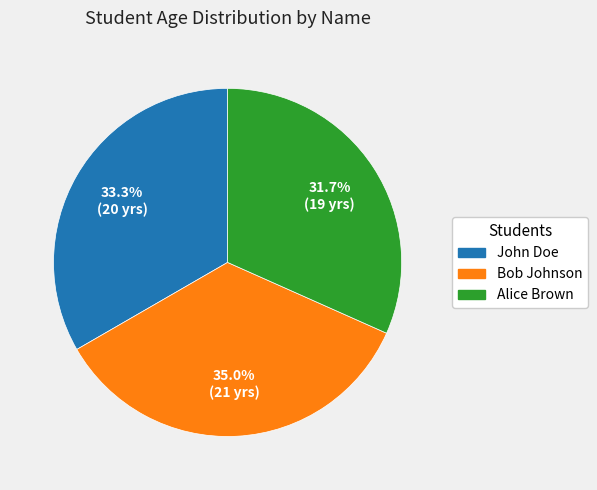

The Alice Brown slice represents 32% of the pie. True or false?

True